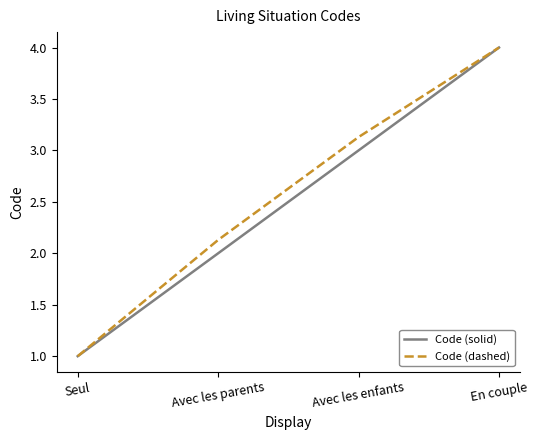

Is the value of Code (dashed) at Avec les enfants greater than the value of Code (solid) at Avec les enfants?

Yes